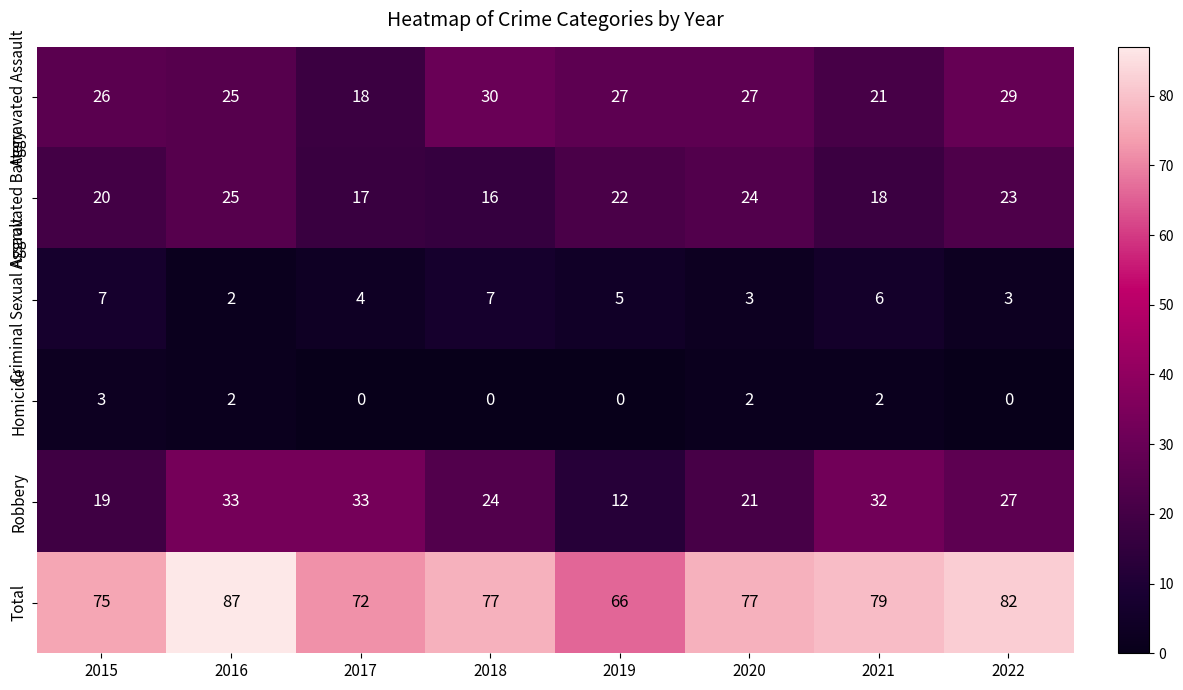

What is the difference between the maximum and second lowest values in the Total series?

15